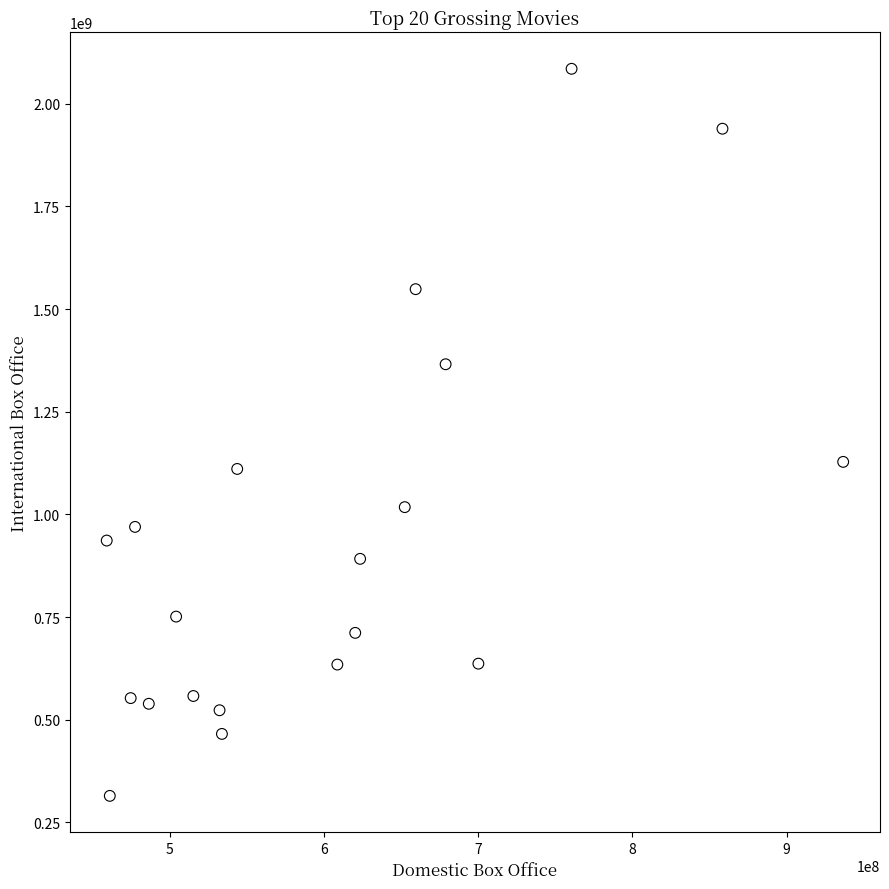

What is the range of Y values (max minus min)?

1770991916